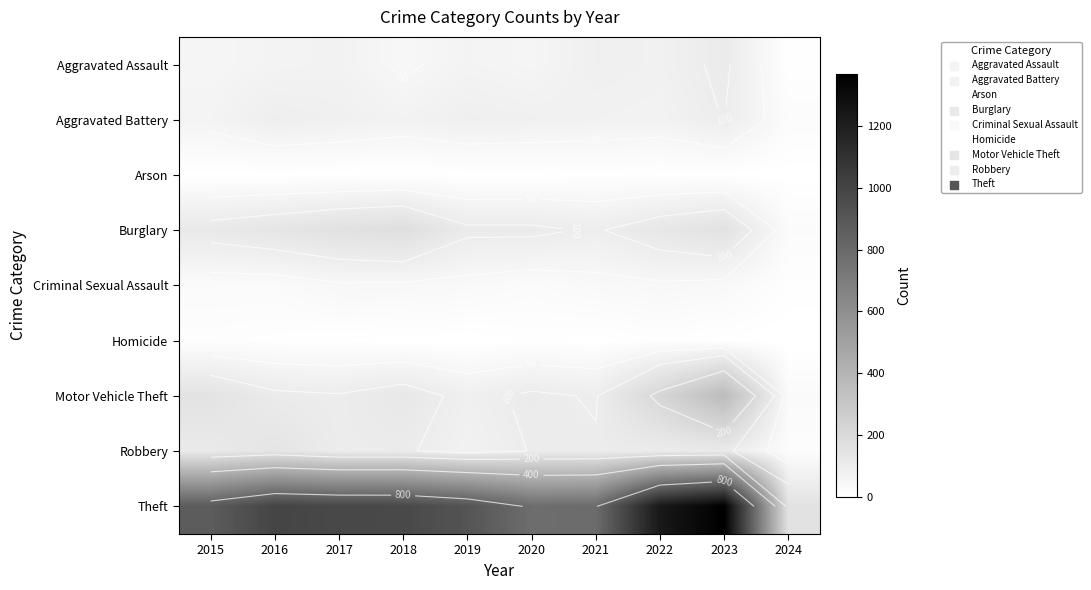

At 2024, list the series in order from smallest to largest.

Homicide, Arson, Aggravated Assault, Criminal Sexual Assault, Robbery, Aggravated Battery, Burglary, Motor Vehicle Theft, Theft